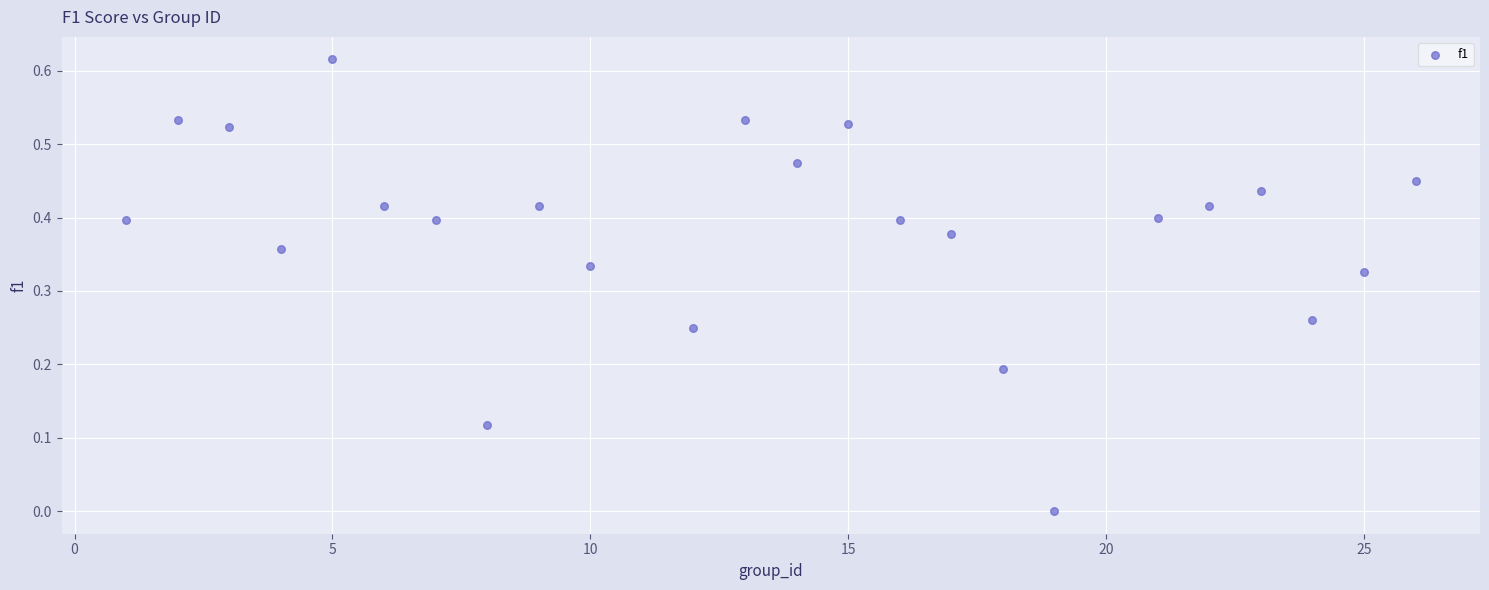

What is the range of X values (max minus min)?

25.0